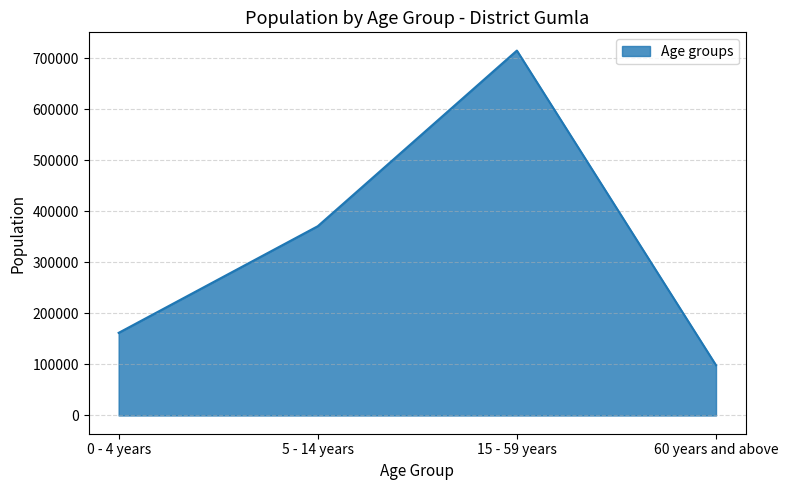

Count the values in the range 161962 to 715287.

3